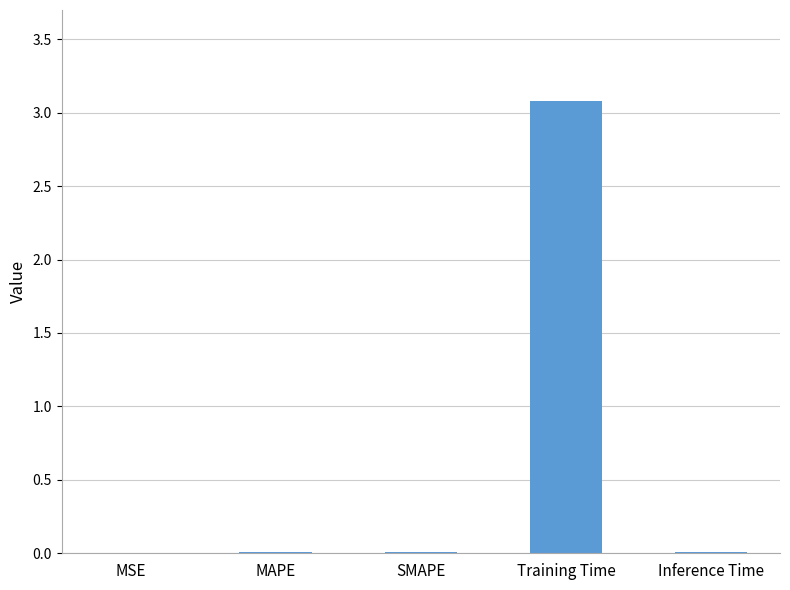

Which has a higher value, MAPE or Training Time?

Training Time